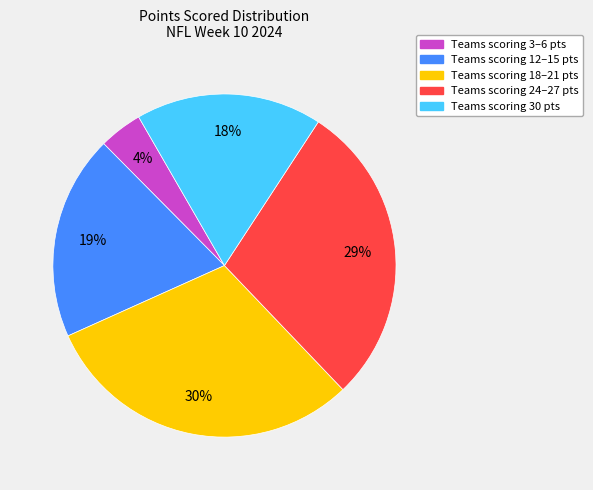

Combined, do Teams scoring 30 pts and Teams scoring 3–6 pts account for over 50%?

No